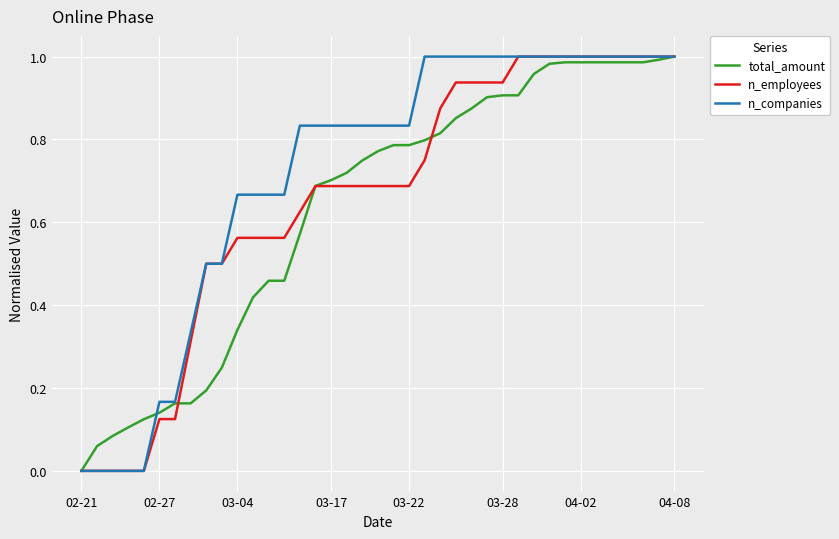

What is the sum of all n_employees values?

25.6